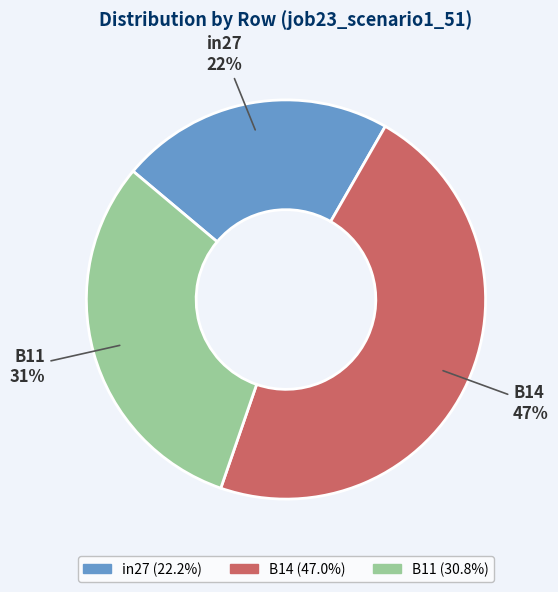

Which slice is the largest?

B14